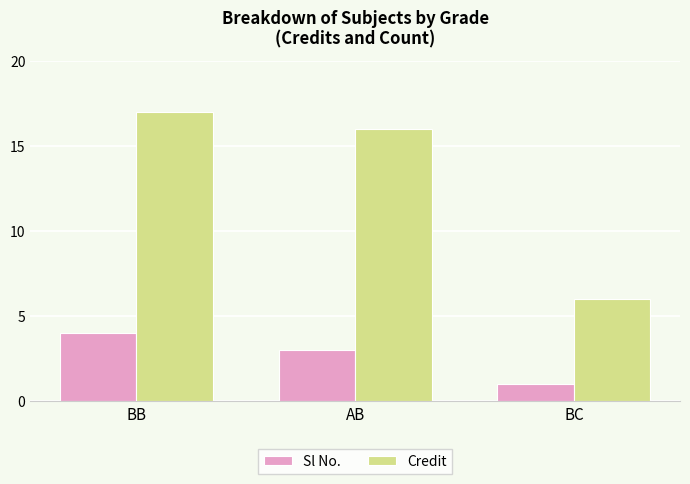

Between AB and BC, which series saw the biggest shift?

Credit